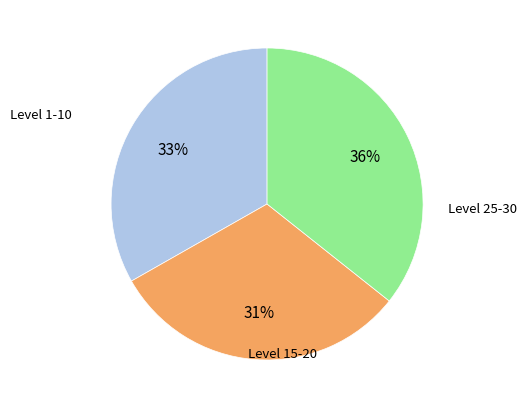

Count the number of slices in the pie.

3